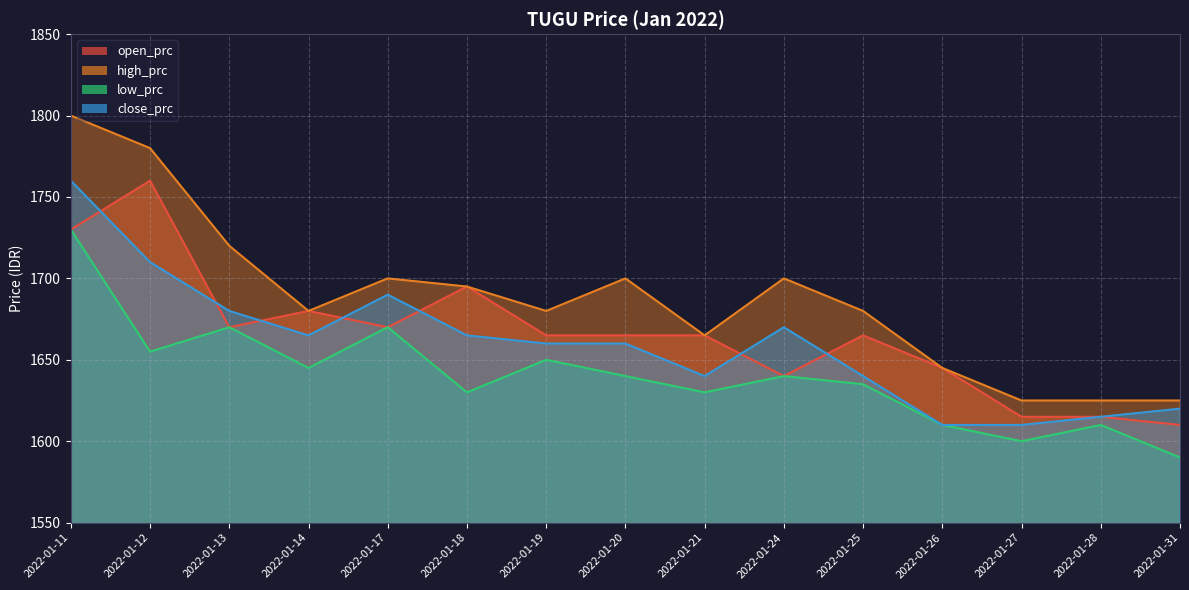

Which series has the largest range (max minus min)?

high_prc